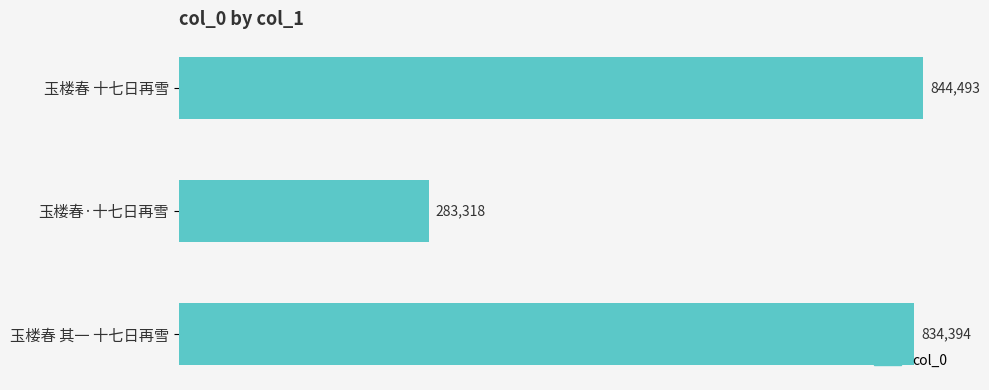

Reading top to bottom, transcribe all the data shown in this chart.

玉楼春 十七日再雪=844493	玉楼春·十七日再雪=283318	玉楼春 其一 十七日再雪=834394